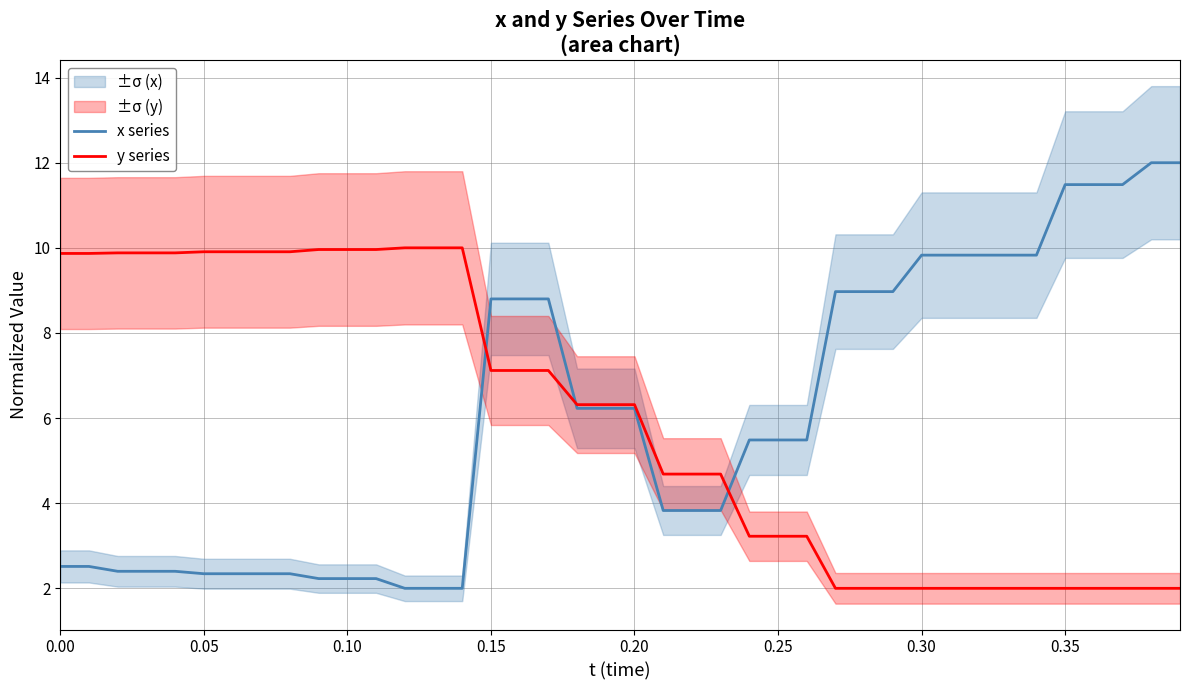

Does the chart display data point markers on the line(s)?

No